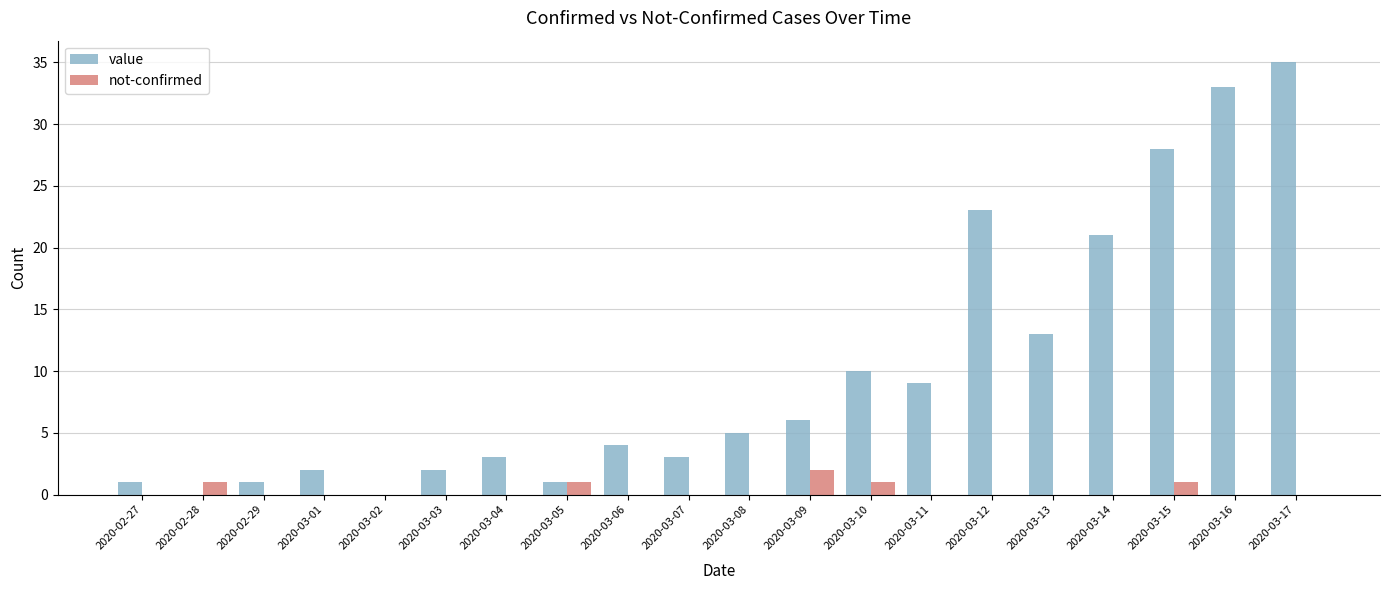

What is the sum of the value values at 2020-03-10 and 2020-03-16?

43